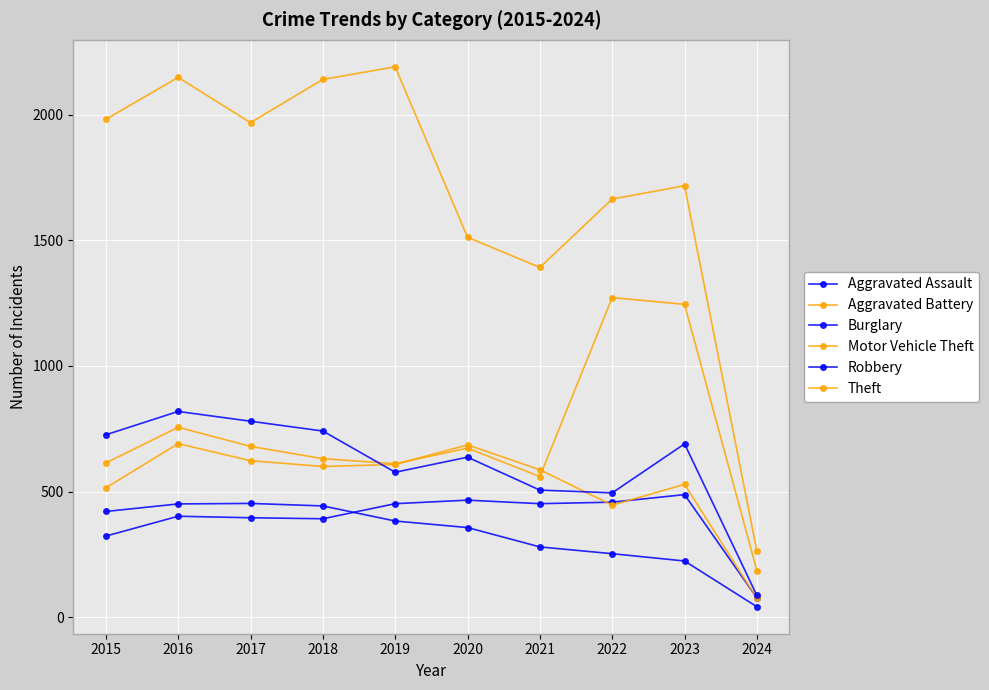

How many data points does each series have?

10